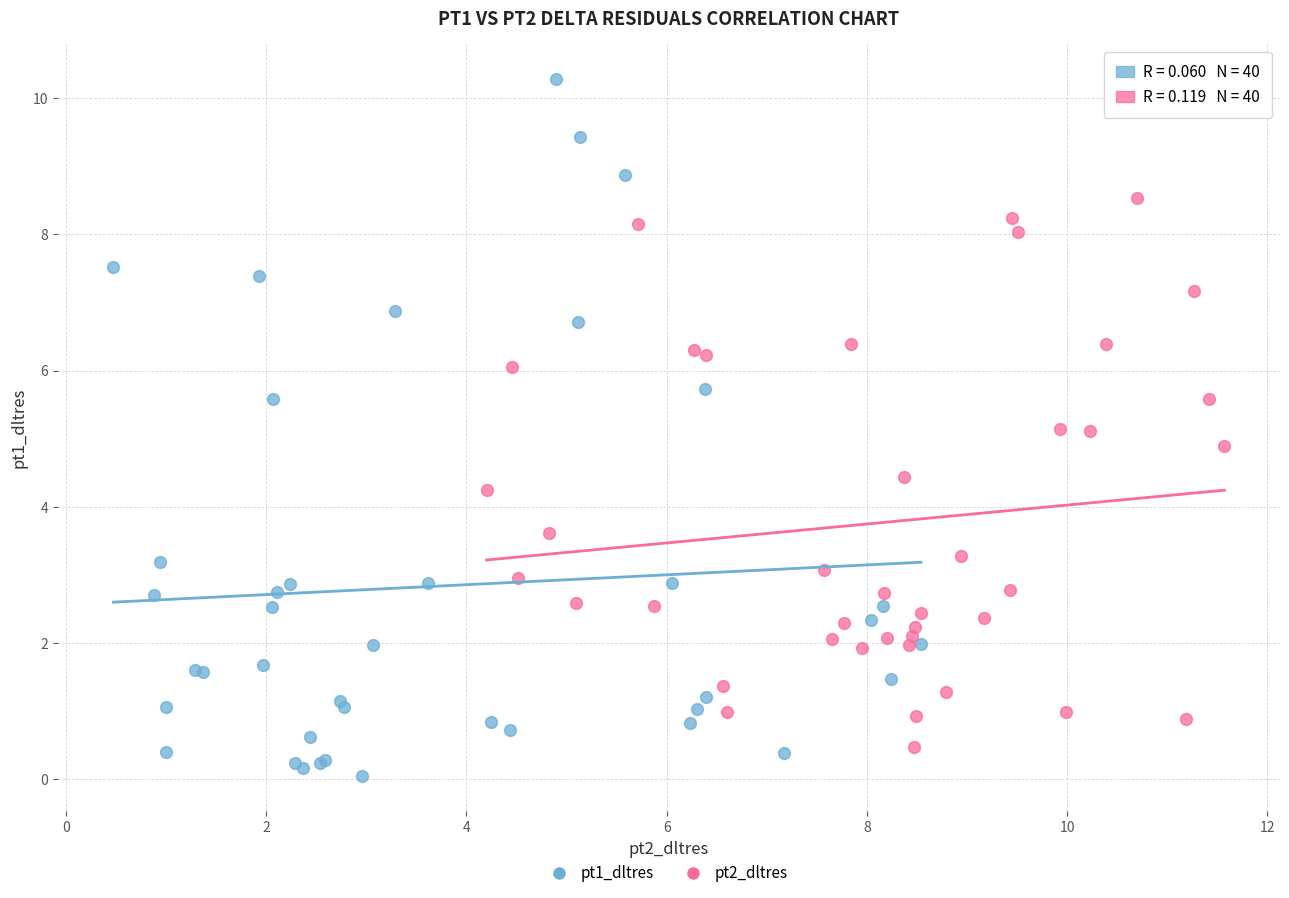

Which series contains the highest Y value?

pt1_dltres